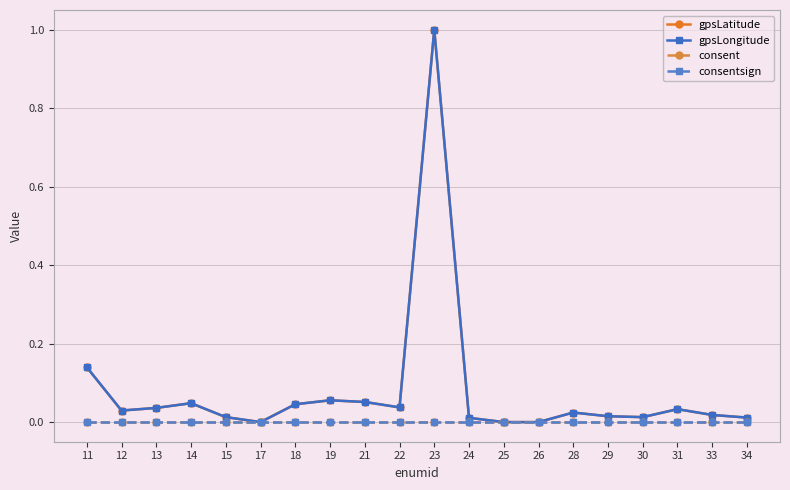

Reading left to right, transcribe all the data shown in this chart.

gpsLatitude: 11=0.1	12=0.0	13=0.0	14=0.0	15=0.0	17=0.0	18=0.0	19=0.1	21=0.1	22=0.0	23=1.0	24=0.0	25=0.0	26=0.0	28=0.0	29=0.0	30=0.0	31=0.0	33=0.0	34=0.0
gpsLongitude: 11=0.1	12=0.0	13=0.0	14=0.0	15=0.0	17=0.0	18=0.0	19=0.1	21=0.1	22=0.0	23=1.0	24=0.0	25=0.0	26=0.0	28=0.0	29=0.0	30=0.0	31=0.0	33=0.0	34=0.0
consent: 11=0.0	12=0.0	13=0.0	14=0.0	15=0.0	17=0.0	18=0.0	19=0.0	21=0.0	22=0.0	23=0.0	24=0.0	25=0.0	26=0.0	28=0.0	29=0.0	30=0.0	31=0.0	33=0.0	34=0.0
consentsign: 11=0.0	12=0.0	13=0.0	14=0.0	15=0.0	17=0.0	18=0.0	19=0.0	21=0.0	22=0.0	23=0.0	24=0.0	25=0.0	26=0.0	28=0.0	29=0.0	30=0.0	31=0.0	33=0.0	34=0.0